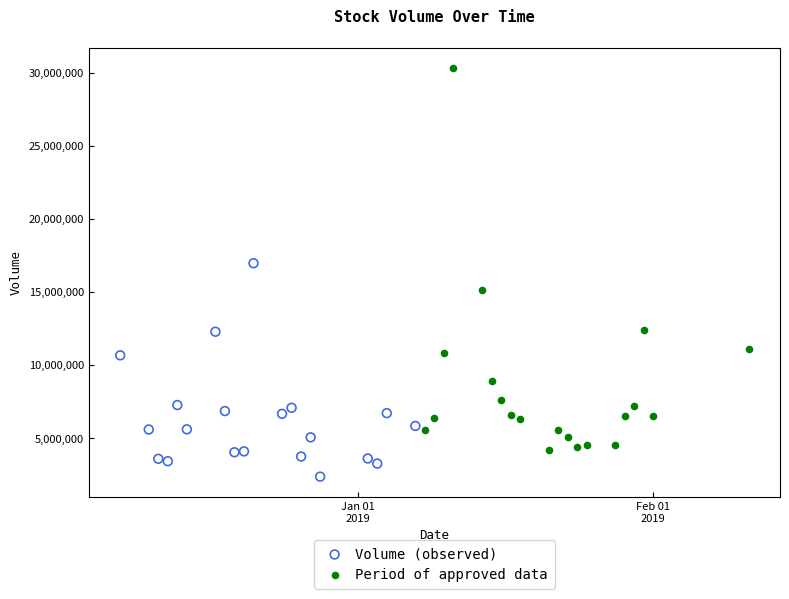

What are all the series names shown in the legend?

Volume (observed), Period of approved data